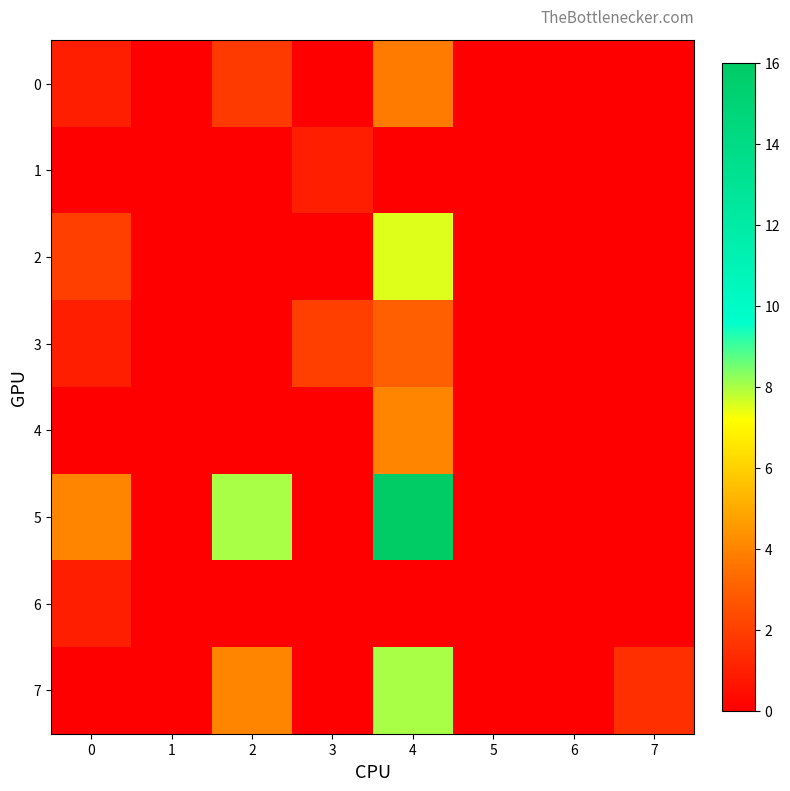

Reading left to right, list all the values displayed in this chart.

0: 0=1.0	1=0.0	2=1.9	3=0.0	4=3.8	5=0.0	6=0.0	7=0.0
1: 0=0.0	1=0.0	2=0.0	3=1.0	4=0.0	5=0.0	6=0.0	7=0.0
2: 0=2.0	1=0.0	2=0.0	3=0.0	4=7.5	5=0.0	6=0.0	7=0.0
3: 0=1.0	1=0.0	2=0.0	3=2.0	4=3.0	5=0.0	6=0.0	7=0.0
4: 0=0.0	1=0.0	2=0.0	3=0.0	4=4.0	5=0.0	6=0.0	7=0.0
5: 0=4.0	1=0.0	2=8.0	3=0.0	4=16.0	5=0.0	6=0.0	7=0.0
6: 0=1.0	1=0.0	2=0.0	3=0.0	4=0.0	5=0.0	6=0.0	7=0.0
7: 0=0.0	1=0.0	2=4.0	3=0.0	4=8.0	5=0.0	6=0.0	7=1.5